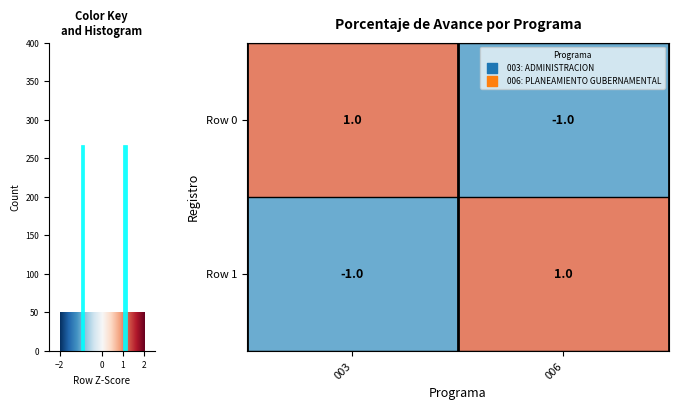

Reading right to left, what are all the values shown in this chart?

Row 0: 006=-1	003=1
Row 1: 006=1	003=-1